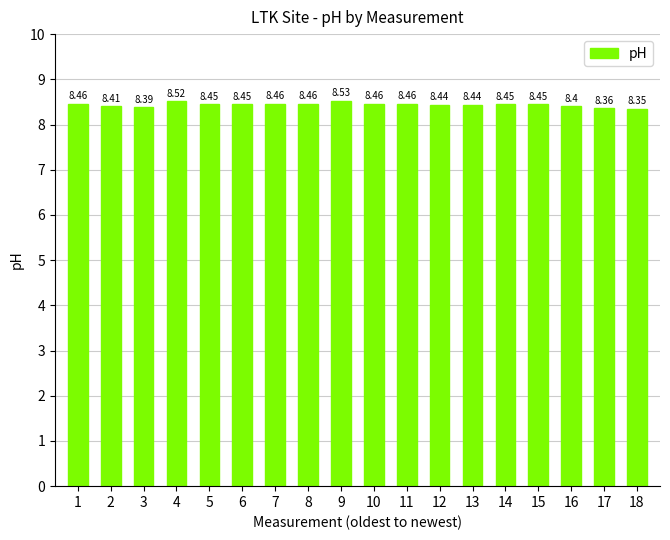

At which category does the chart reach its minimum across all series?

18